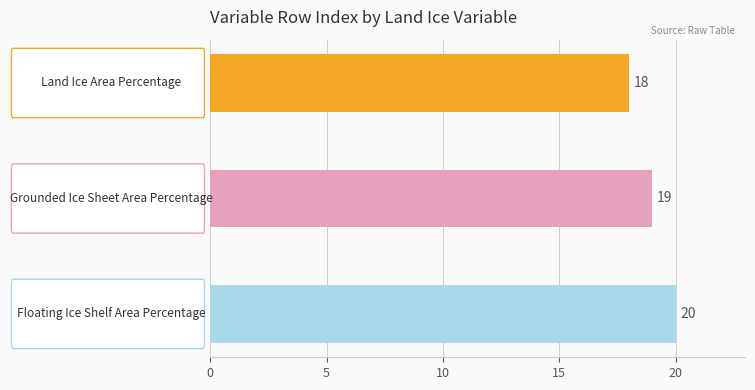

What is the value of the 1st bar from the top?

18